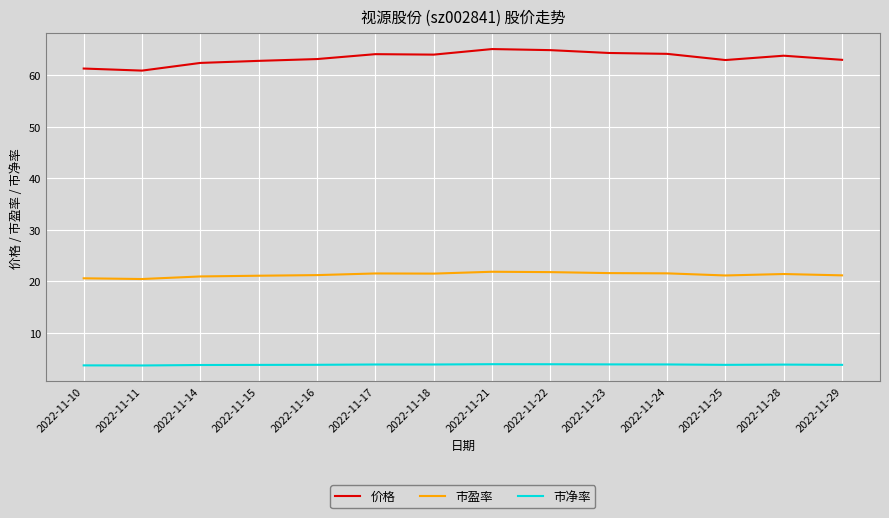

The 价格 series shows 110.9 at 2022-11-14. True or false?

False